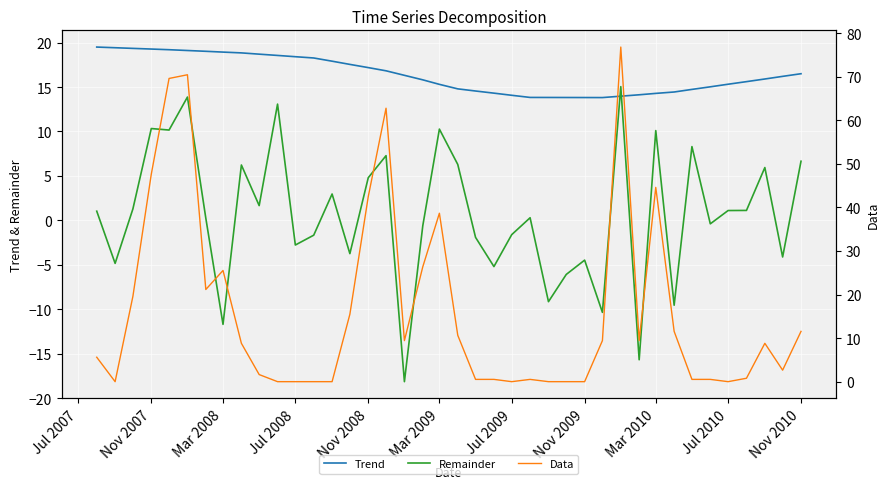

How many data points does each series have?

40